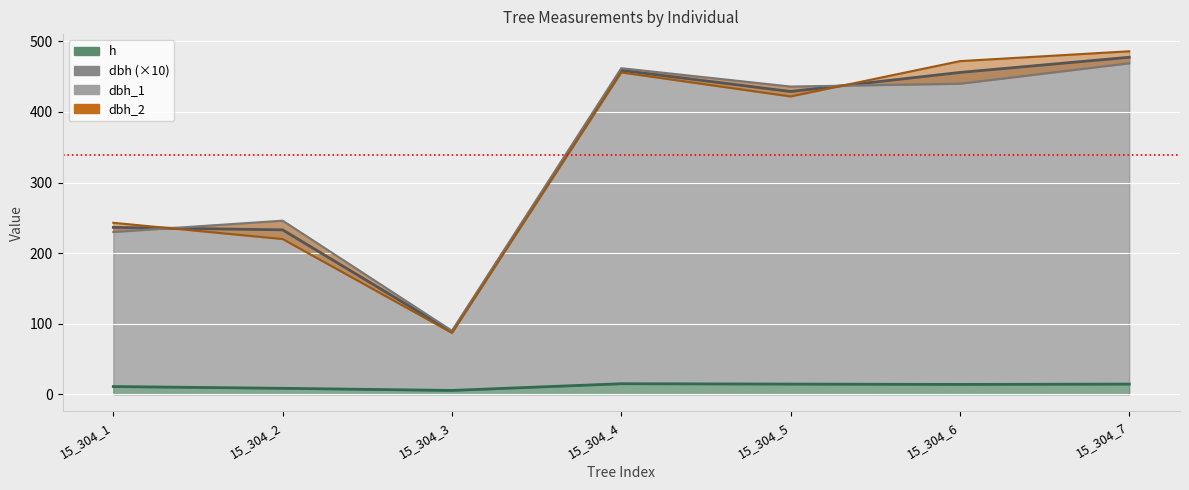

Which has a higher value, 15_304_1 or 15_304_2?

15_304_2